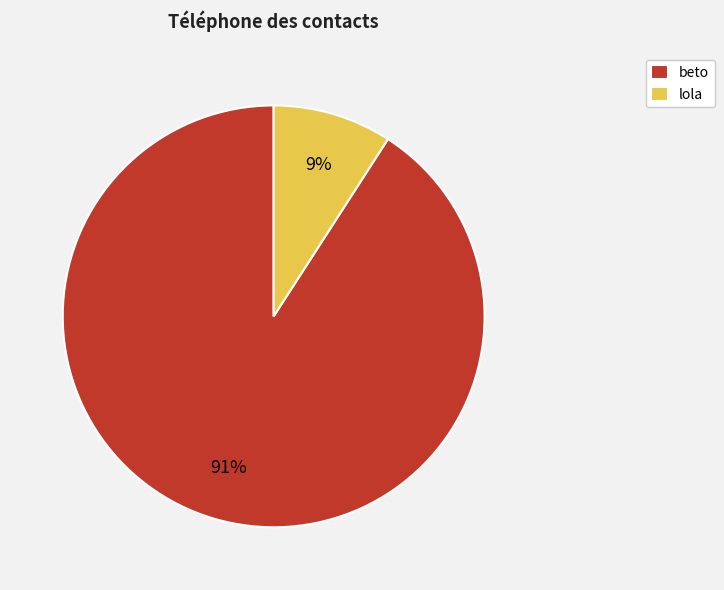

Between lola and beto, which is larger?

beto